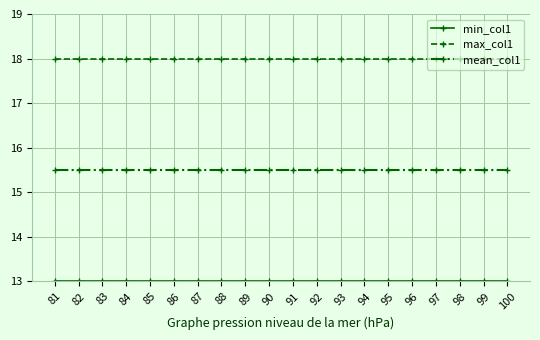

True or false: mean_col1 and max_col1 cross at least once.

False